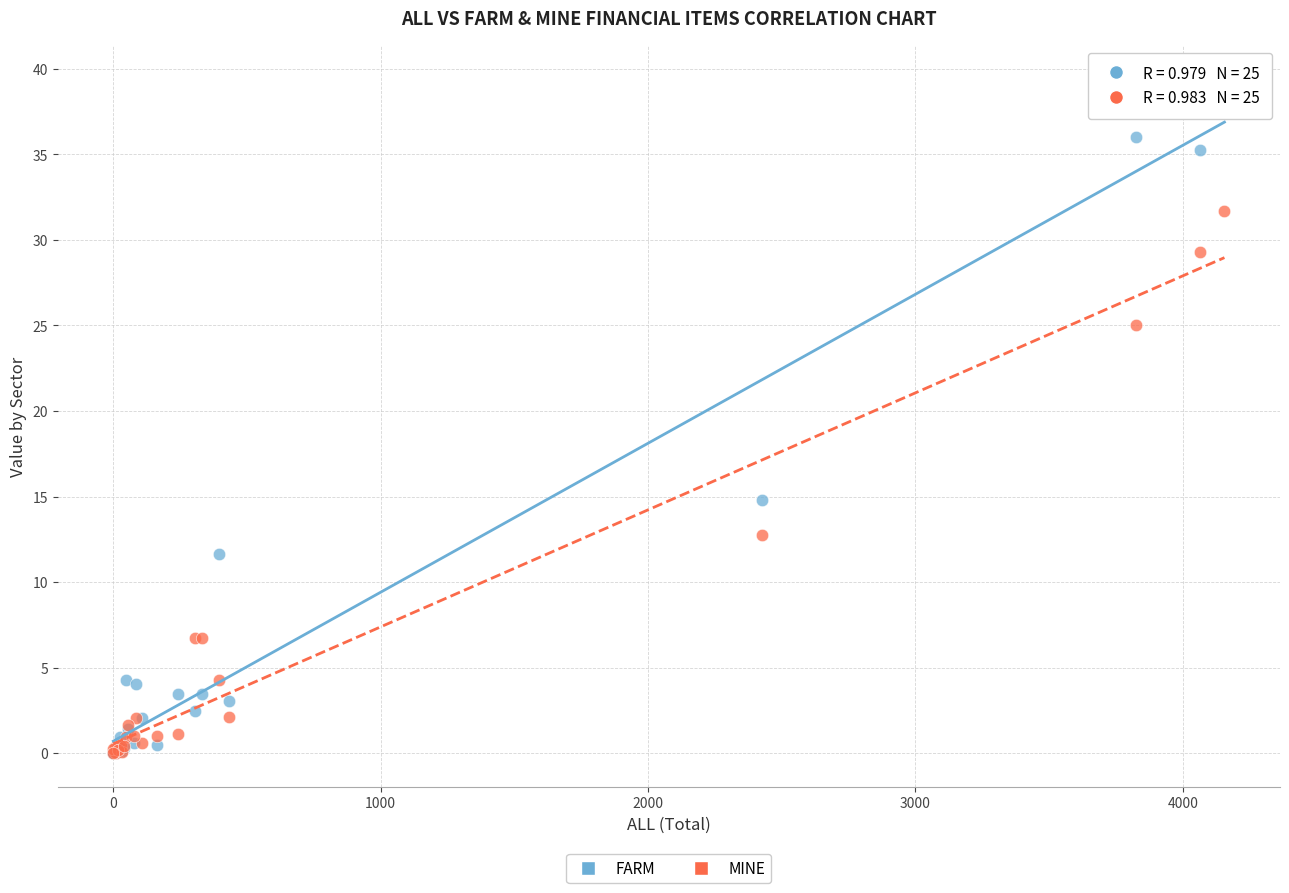

Which series has the widest spread of Y values?

FARM